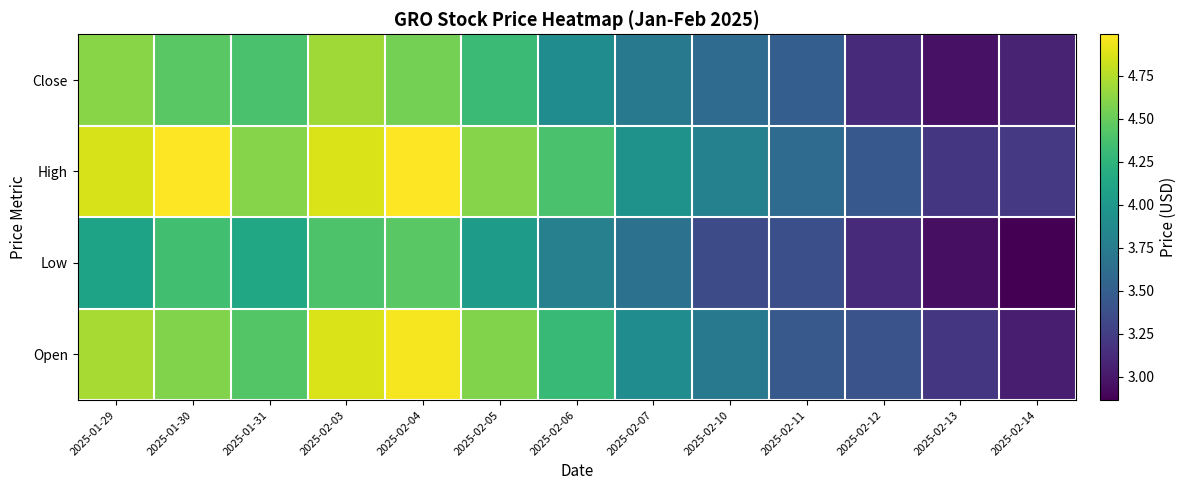

Which has a higher value, 2025-02-12 or 2025-01-31?

2025-01-31